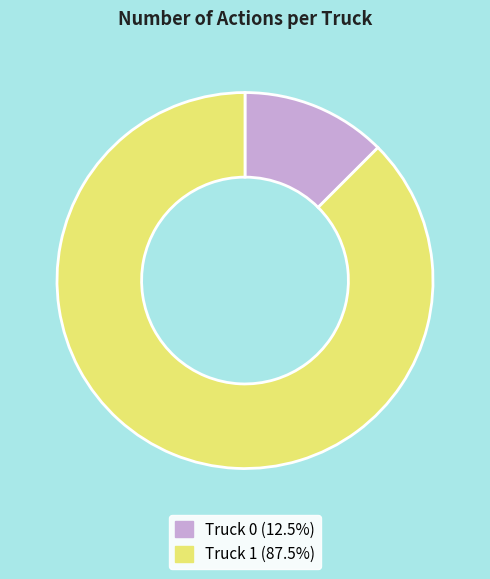

Which category has the biggest portion of the pie?

Truck 1